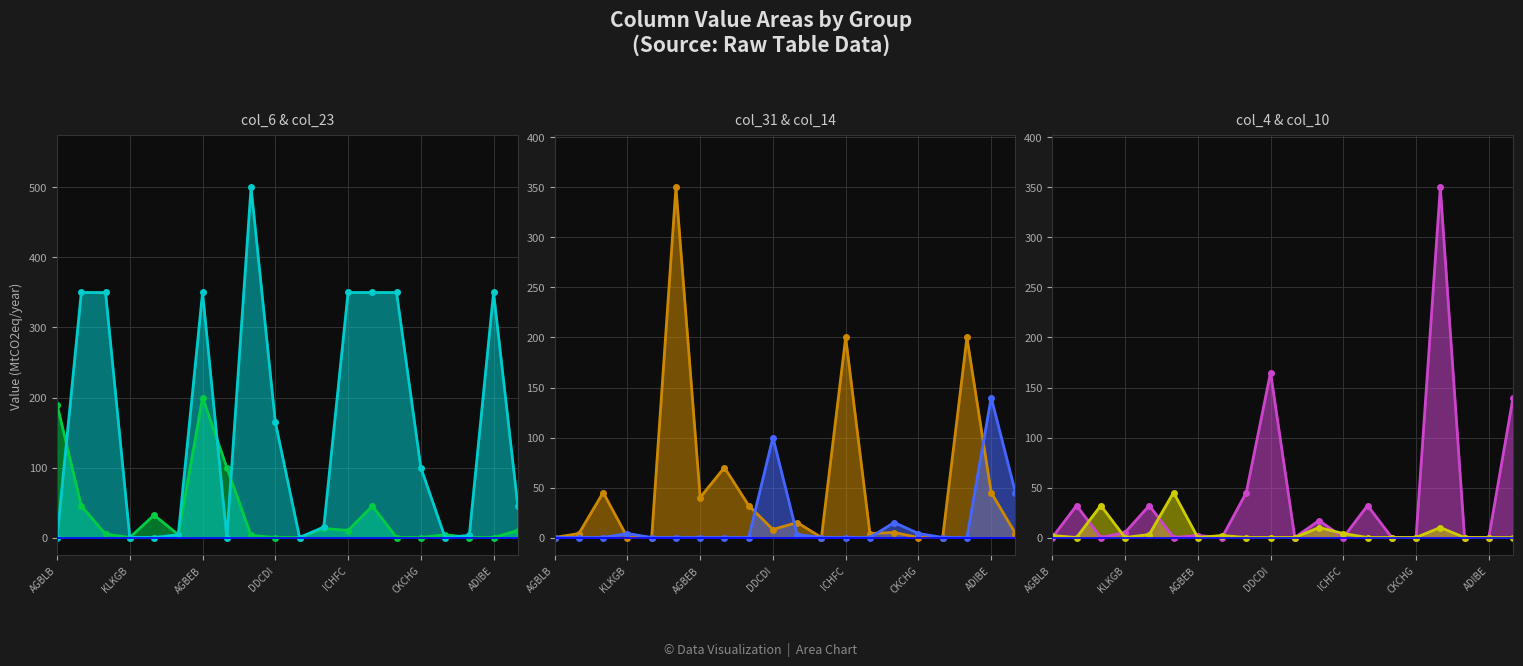

Which series has the largest range (max minus min)?

col_23 line